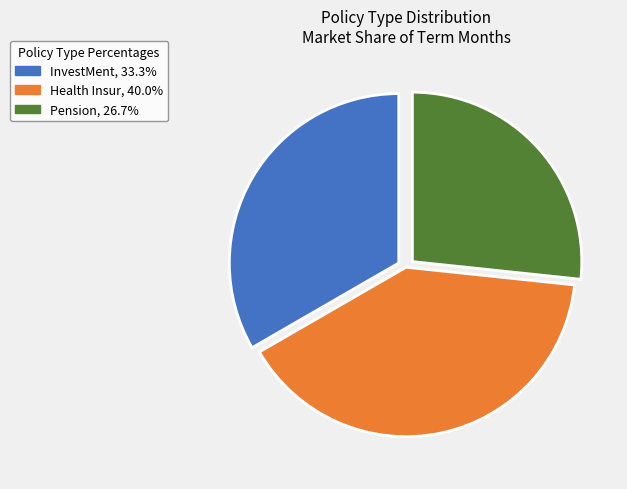

Count the number of slices in the pie.

3